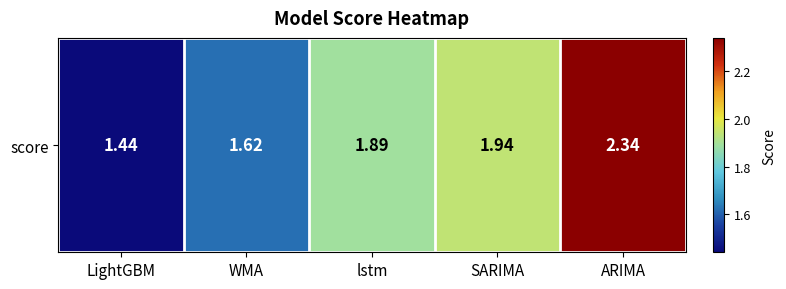

What is the minimum value shown in the chart?

1.4